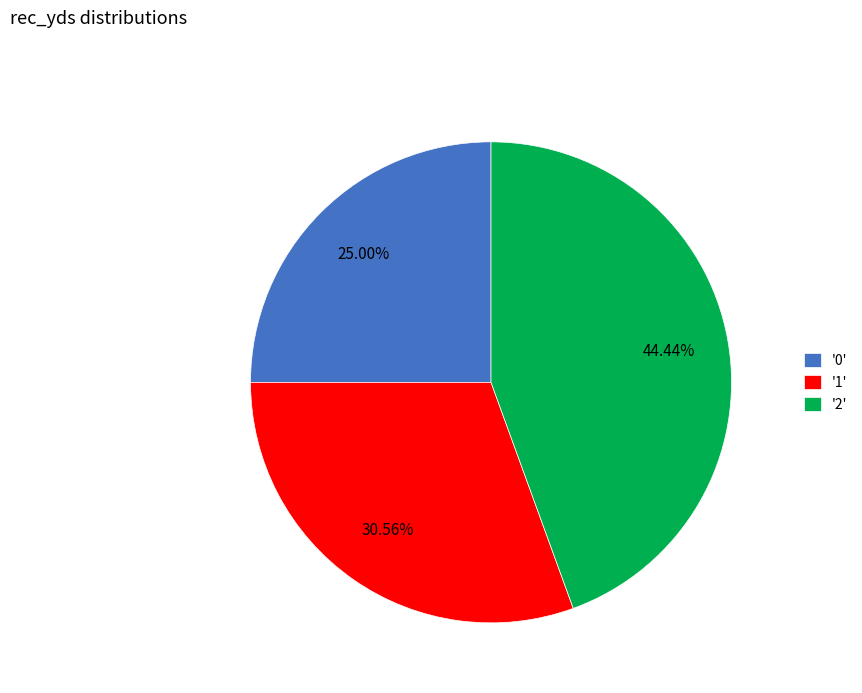

Is the sum of '2' and '0' greater than half?

Yes